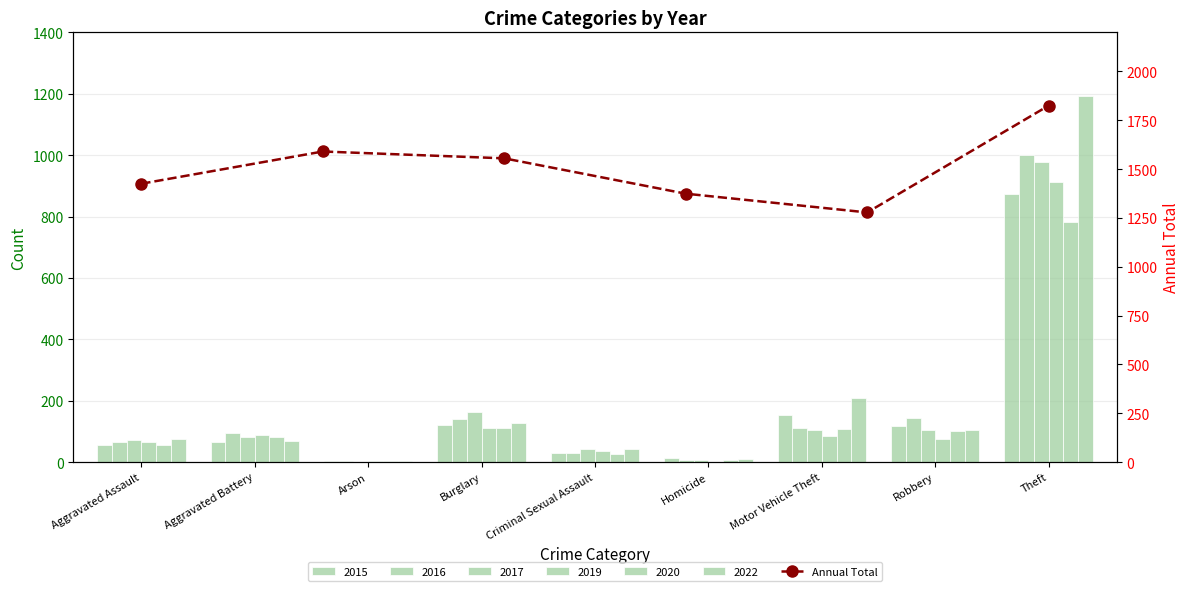

What is the difference between the second highest and second lowest values?

216